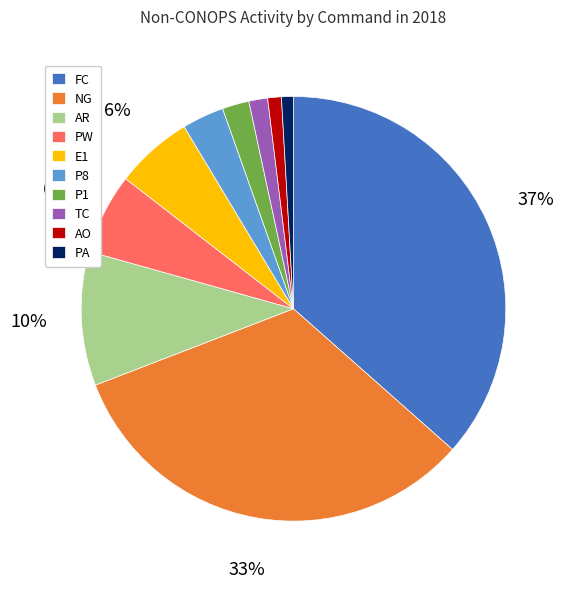

What percentage is the FC slice, to the nearest percent?

37%